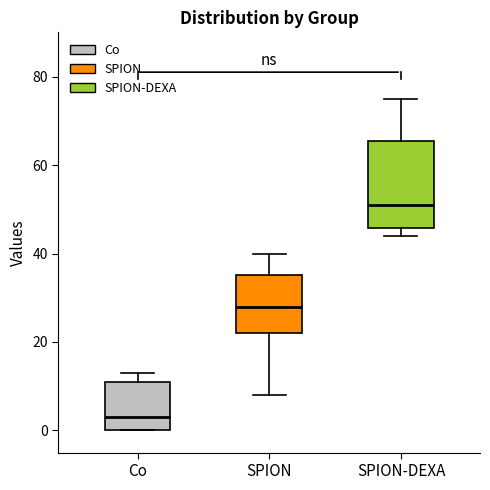

Reading left to right, read every box against the y-axis: the position of its median line, the range the box covers, and the ends of its whiskers. The values are not printed on the chart, so give them approximately, as read against the axis.

Co: median 4, box 0 to 12, whiskers 0 to 14
SPION: median 28, box 22 to 36, whiskers 8 to 40
SPION-DEXA: median 52, box 46 to 66, whiskers 44 to 76